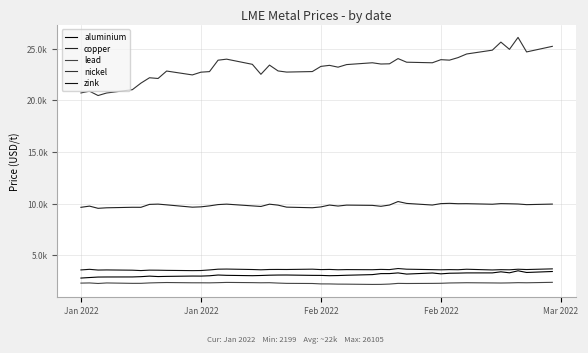

What is the difference between the maximum and second lowest values in the aluminium series?

653.0